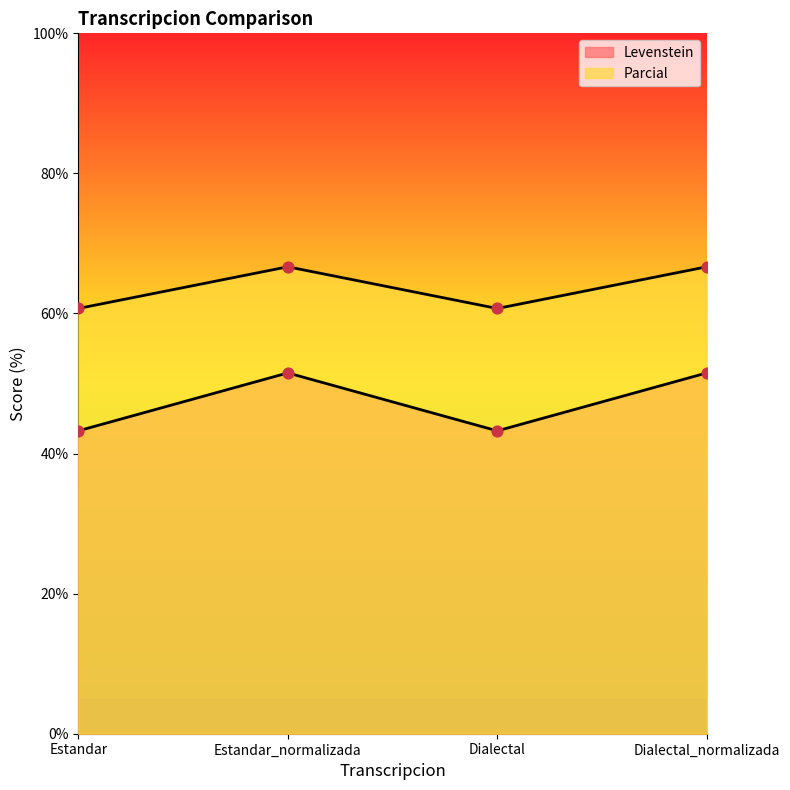

What are all the series names shown in the legend?

Levenstein, Parcial